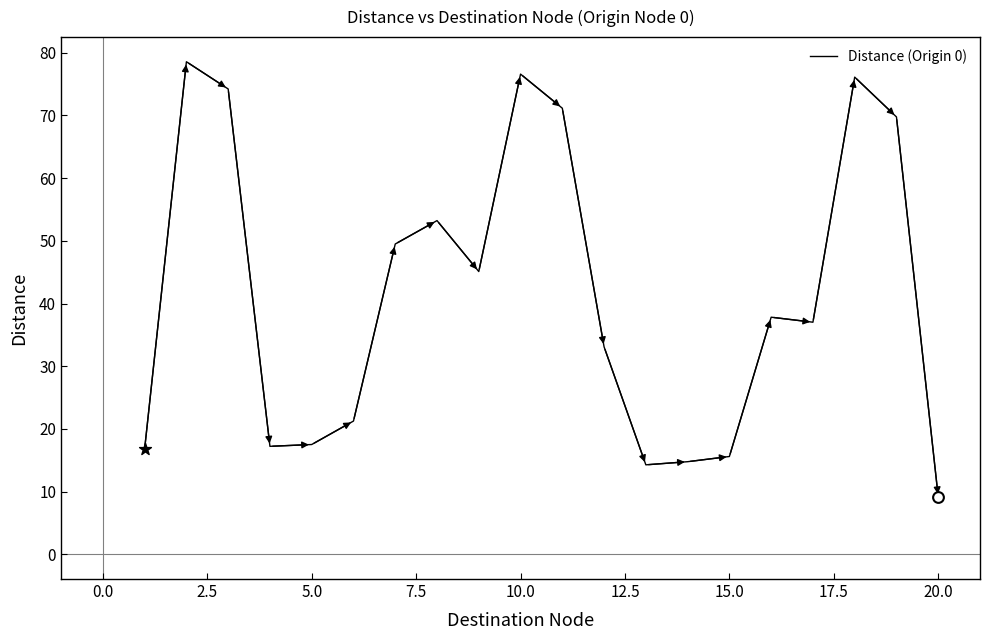

What is the minimum value shown in the chart?

9.2